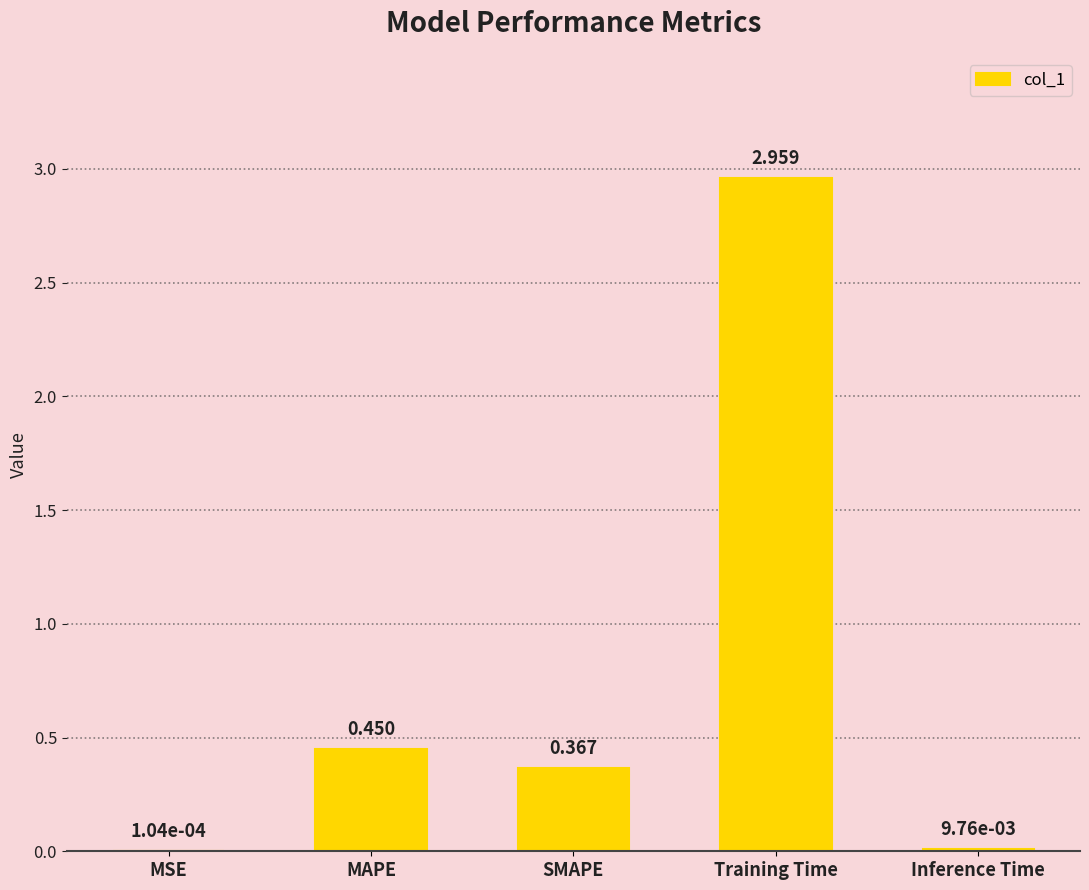

At which category does the chart reach its peak across all series?

Training Time